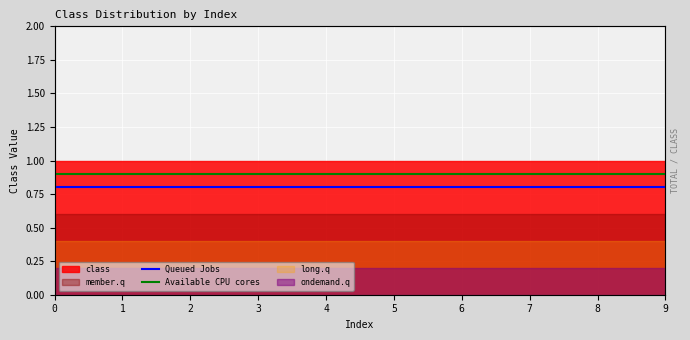

List the labels in order of Available CPU cores value, smallest first.

0, 1, 2, 3, 4, 5, 6, 7, 8, 9